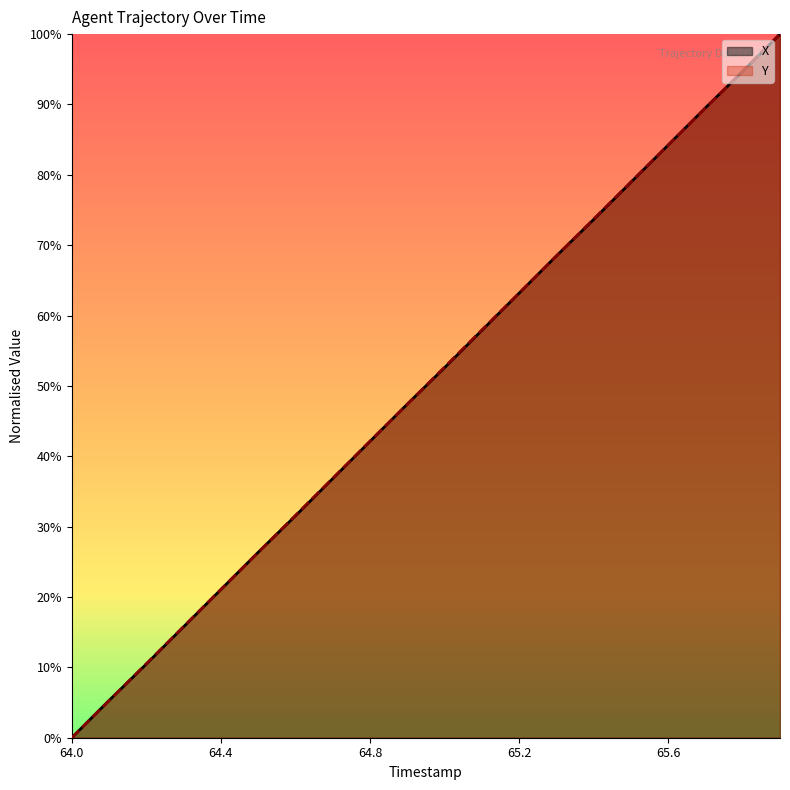

Reading left to right, list all the values displayed in this chart.

X: 64.0=0.0	64.1=0.1	64.2=0.1	64.3=0.2	64.4=0.2	64.5=0.3	64.6=0.3	64.7=0.4	64.8=0.4	64.9=0.5	65.0=0.5	65.1=0.6	65.2=0.6	65.3=0.7	65.4=0.7	65.5=0.8	65.6=0.8	65.7=0.9	65.8=0.9	65.9=1.0
Y: 64.0=0.0	64.1=0.1	64.2=0.1	64.3=0.2	64.4=0.2	64.5=0.3	64.6=0.3	64.7=0.4	64.8=0.4	64.9=0.5	65.0=0.5	65.1=0.6	65.2=0.6	65.3=0.7	65.4=0.7	65.5=0.8	65.6=0.8	65.7=0.9	65.8=0.9	65.9=1.0